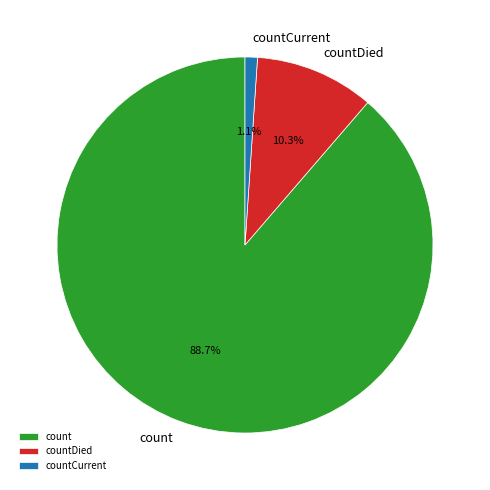

Which has a higher value, countDied or count?

count